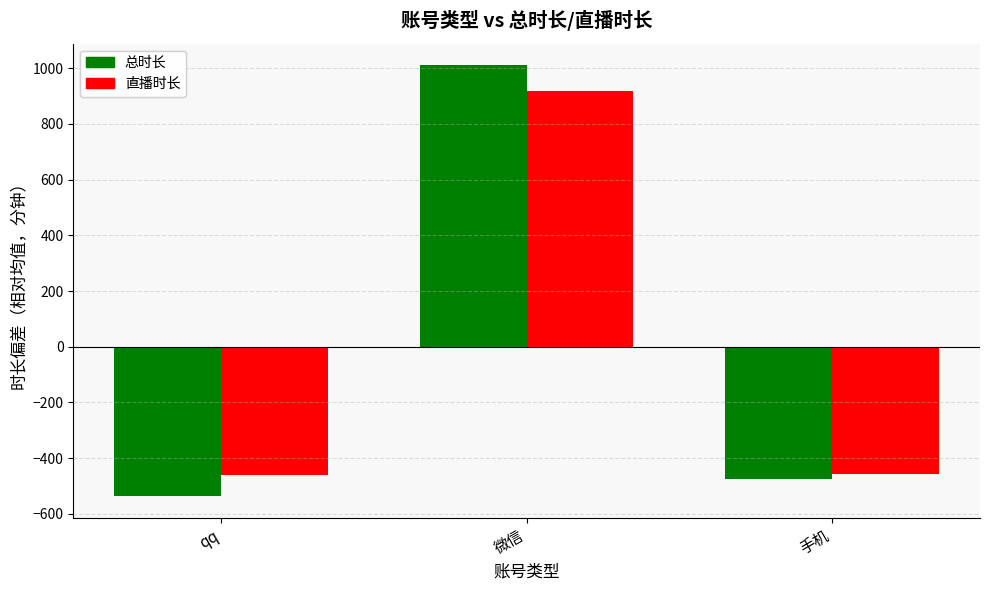

Read the 直播时长 value at 手机, to the nearest 10.

-460